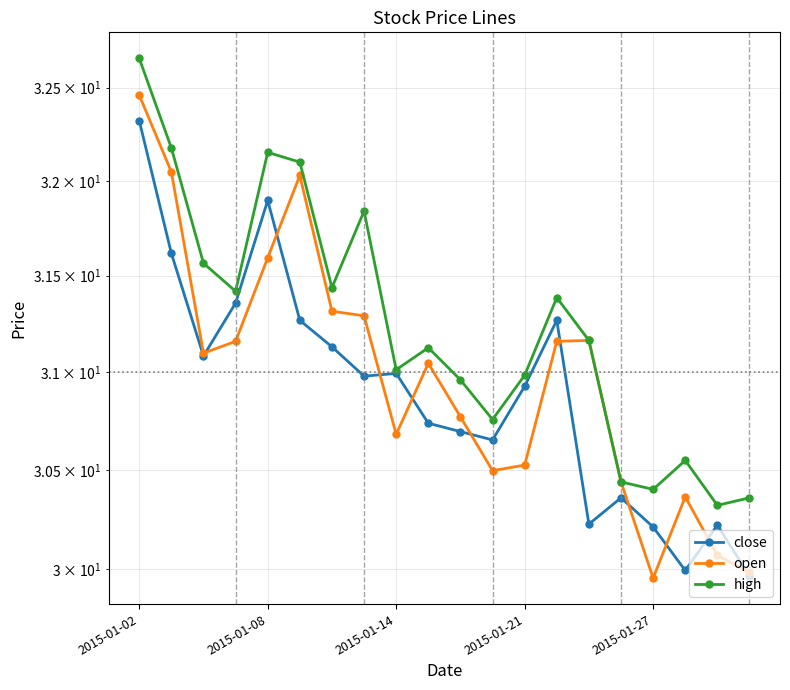

The value of open at 6 is 46.9. True or false?

False